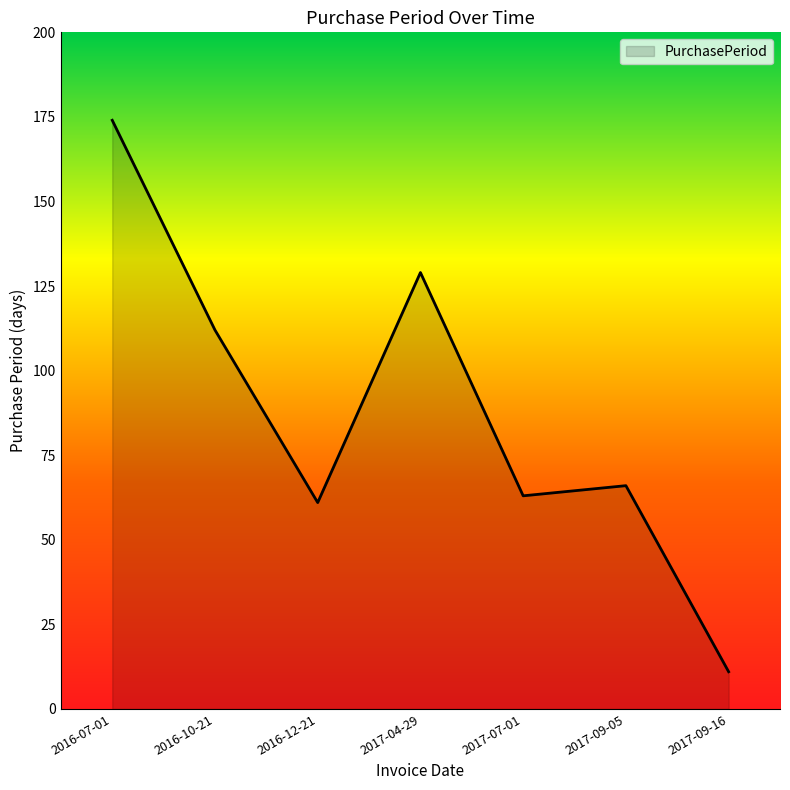

At which category does the data reach its first local valley?

2016-12-21